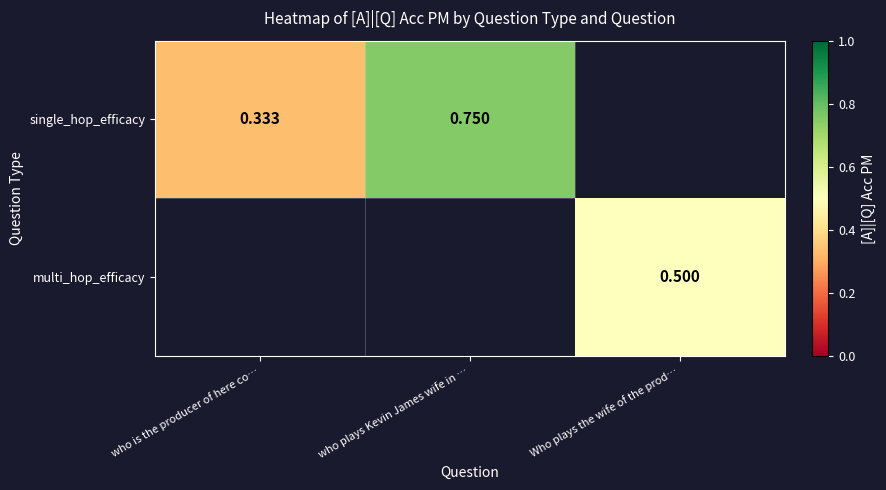

True or false: single_hop_efficacy has a value of 0.8 at who plays Kevin James wife in ….

True